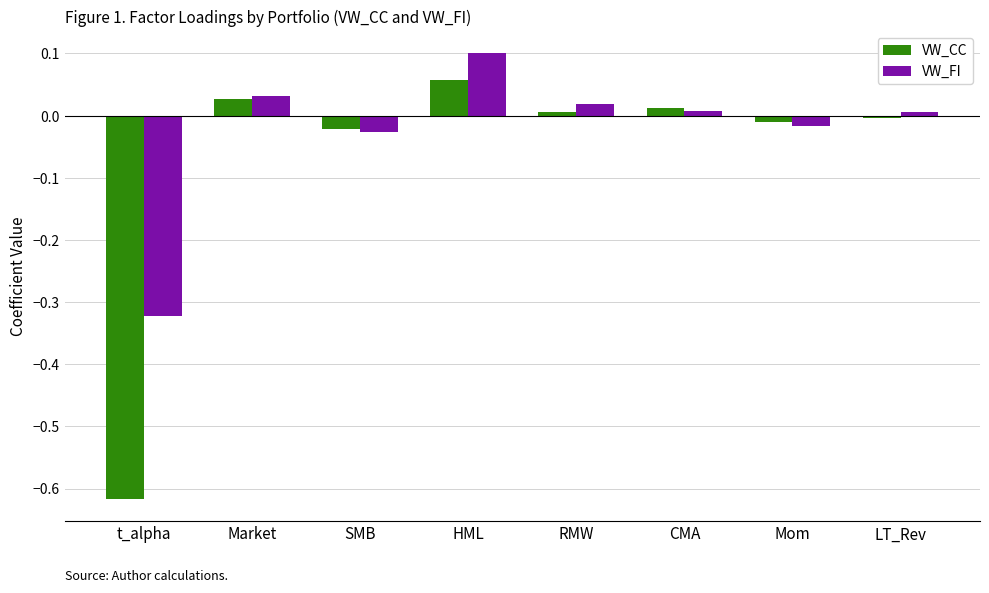

At which label does VW_FI reach its minimum?

t_alpha